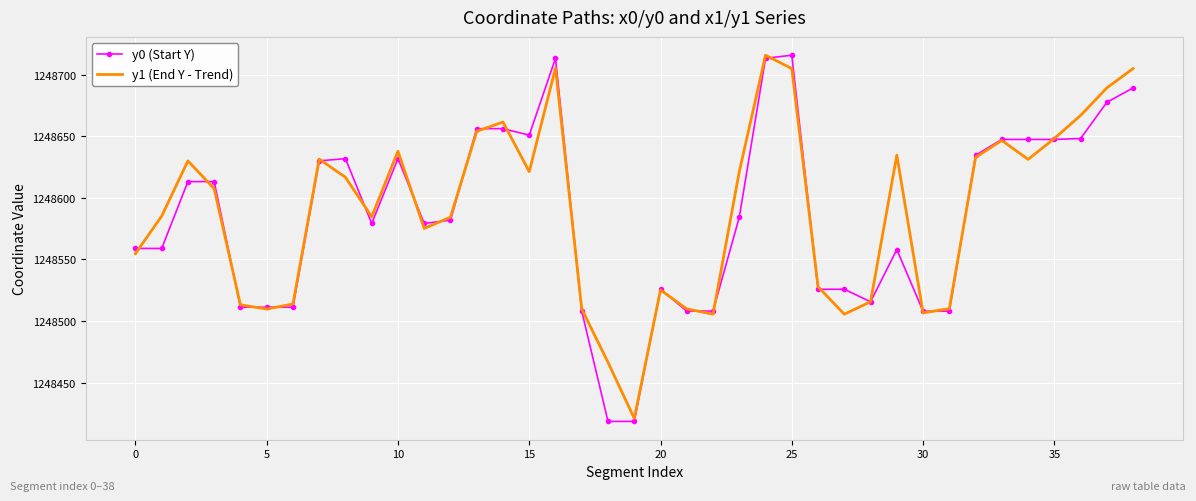

What is the greatest value displayed?

1248715.9